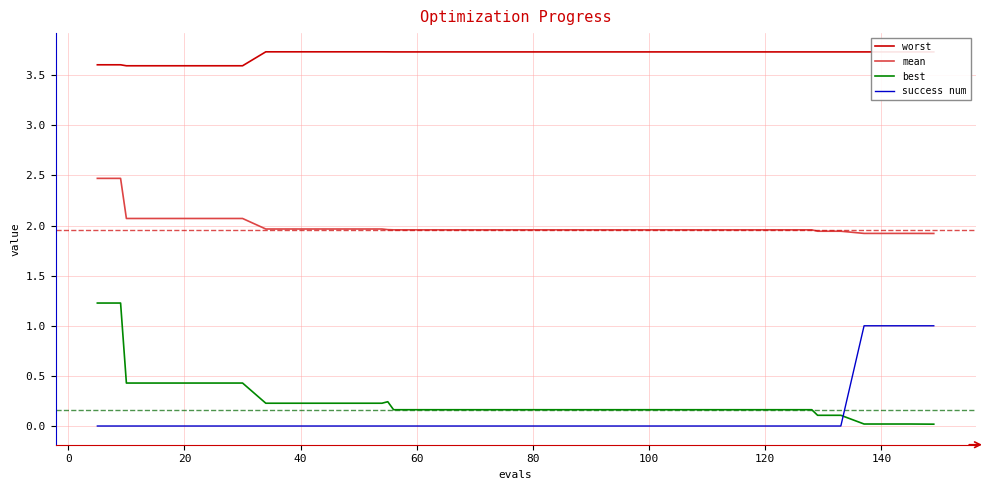

What is the difference between the maximum and minimum values in the success num series?

1.0